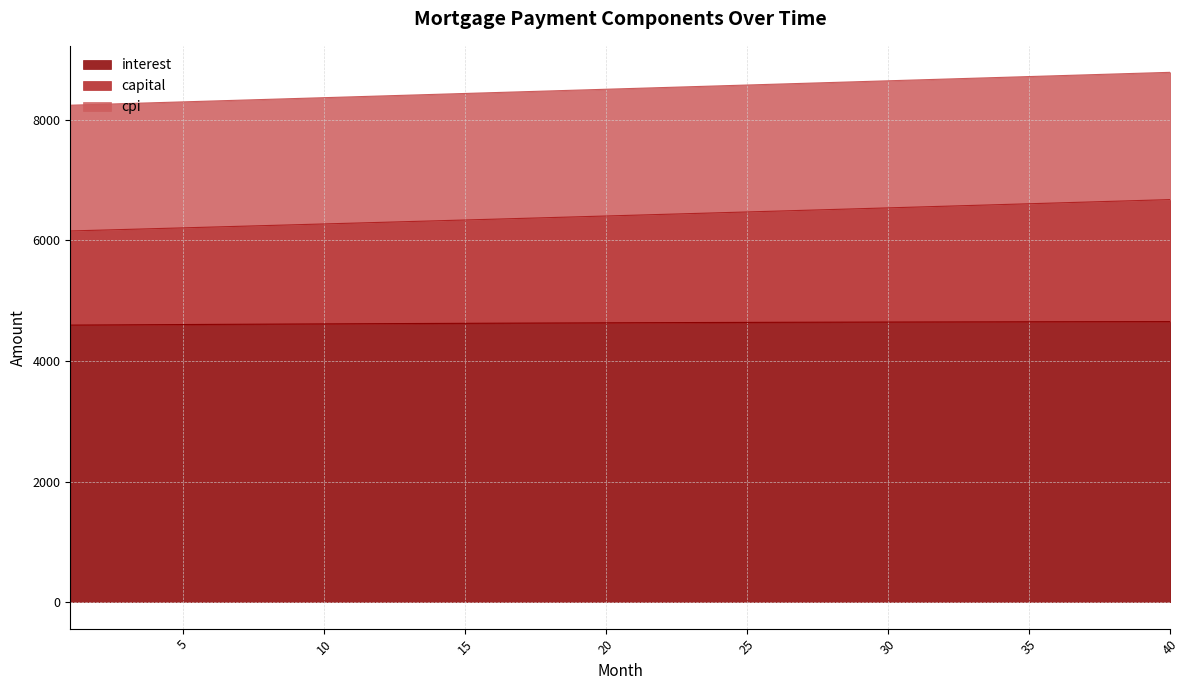

The value of cpi at 1 is 8238.1. True or false?

True